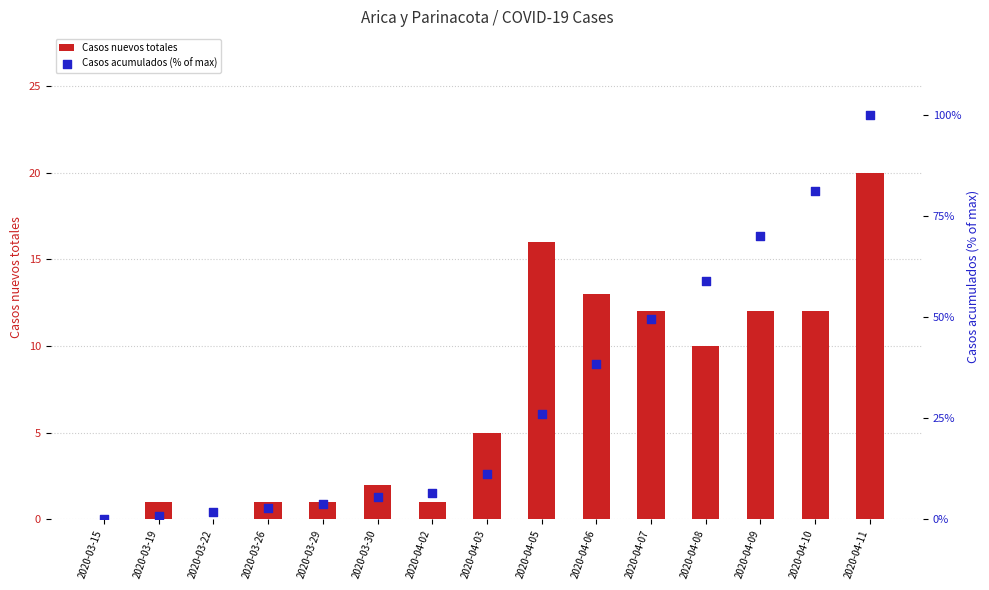

Which series reaches the maximum Y coordinate?

Casos acumulados (% of max)